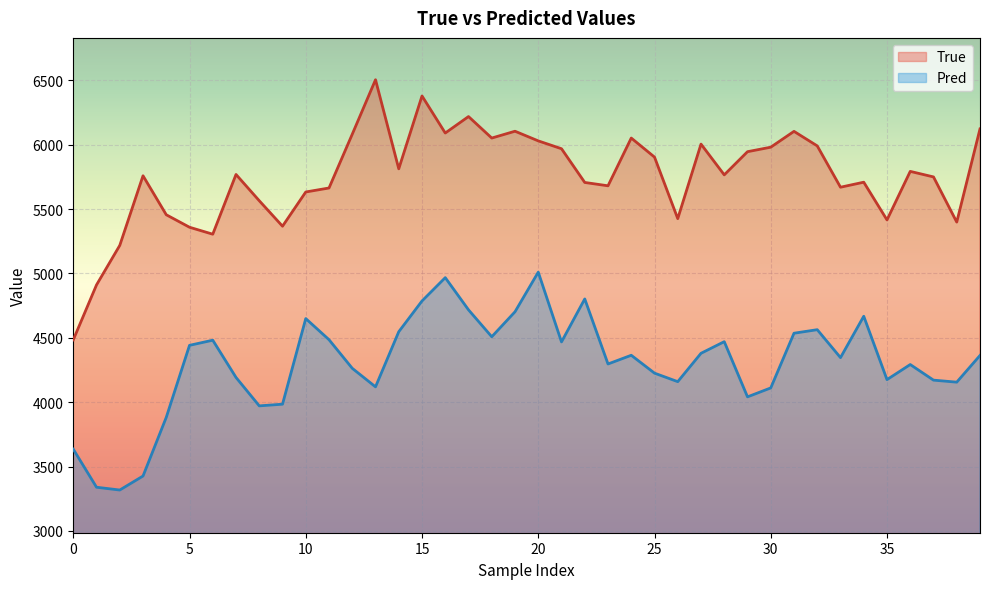

Which series has the widest spread of values?

True